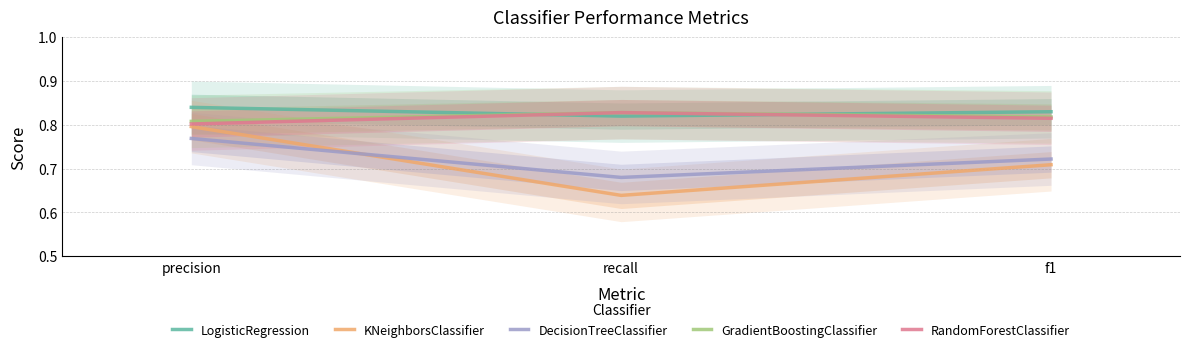

Is this an area chart (filled region under the line)?

No